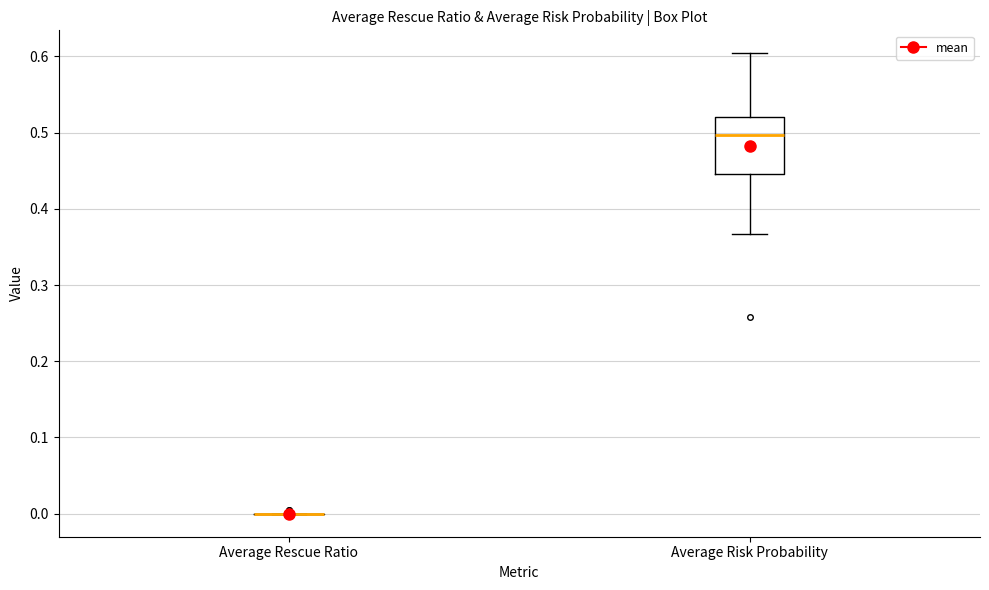

Where is the lower edge of the box for Average Risk Probability on the y-axis? The values are not printed on the chart, so give them approximately, as read against the axis.

0.45